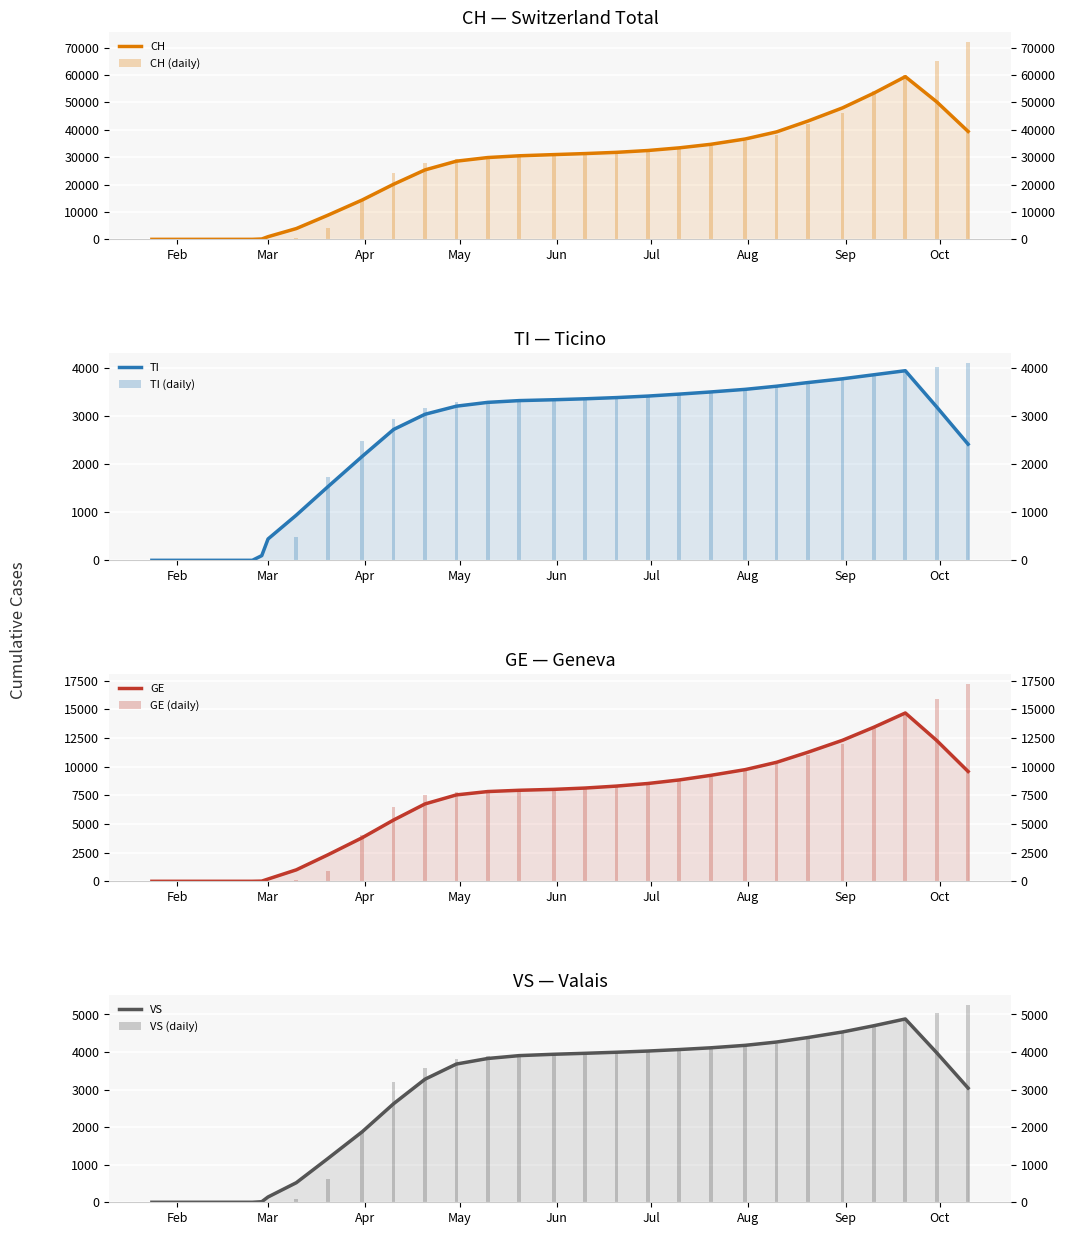

True or false: TI has a value of 989 at 2020-07-31.

False